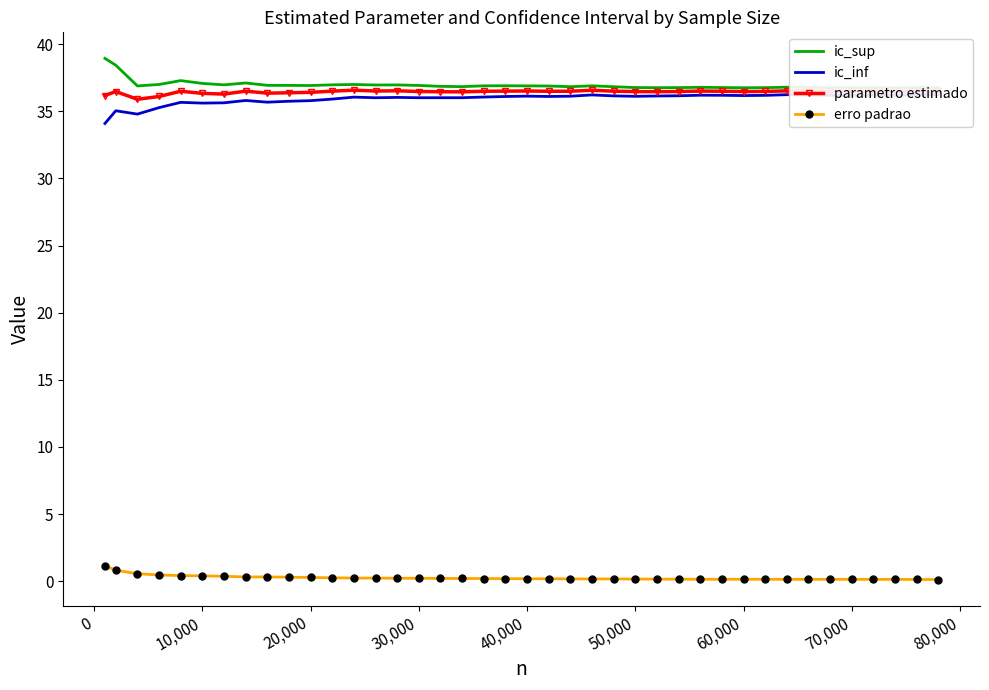

Is it true that parametro estimado equals 13.5 at 70,000?

False